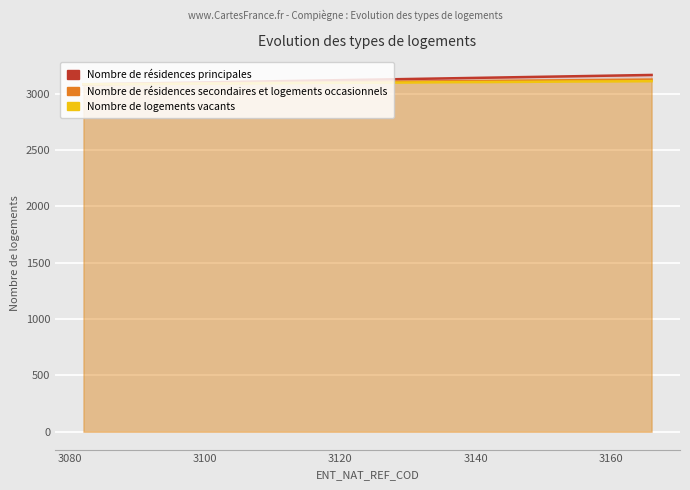

What are all the series names shown in the legend?

Nombre de résidences principales, Nombre de résidences secondaires et logements occasionnels, Nombre de logements vacants